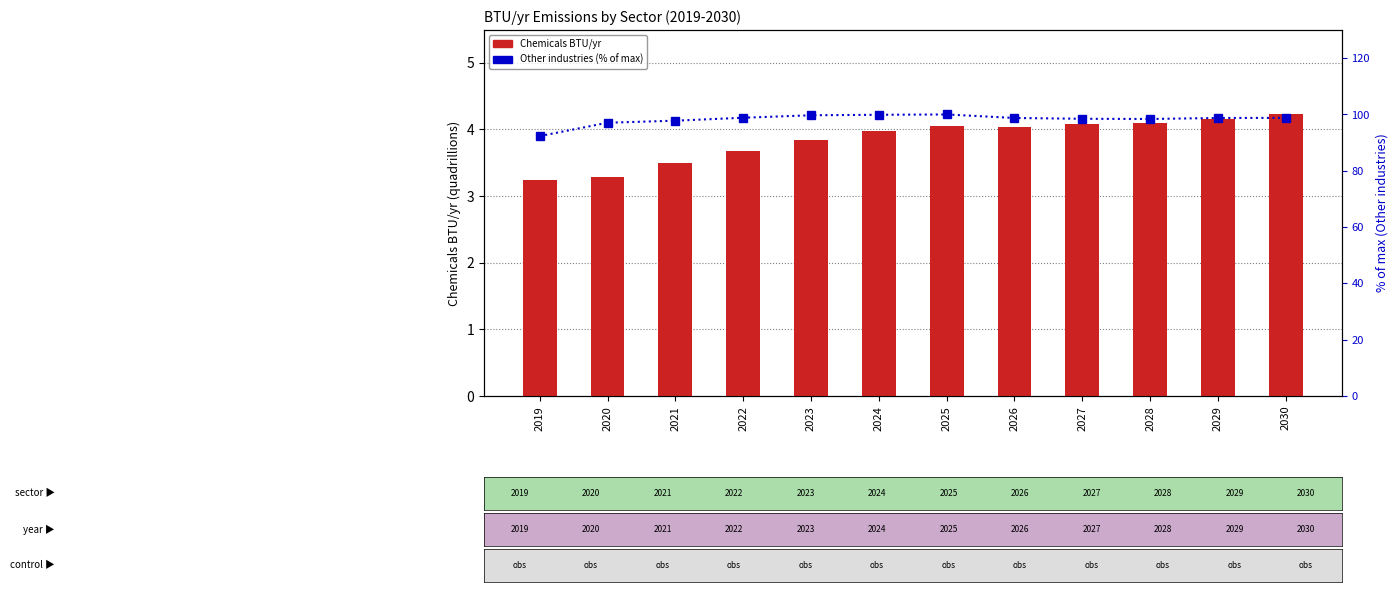

Rank the series by their average value, from lowest to highest.

Chemicals (quad BTU/yr), Other industries (% of max)